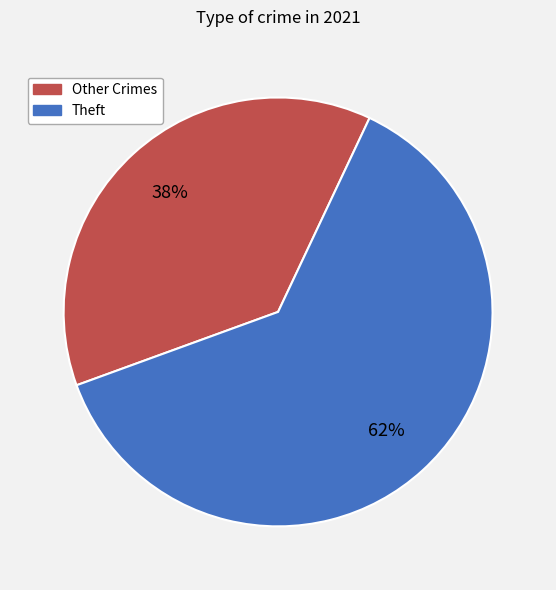

To the nearest percent, what is the average slice percentage?

50%